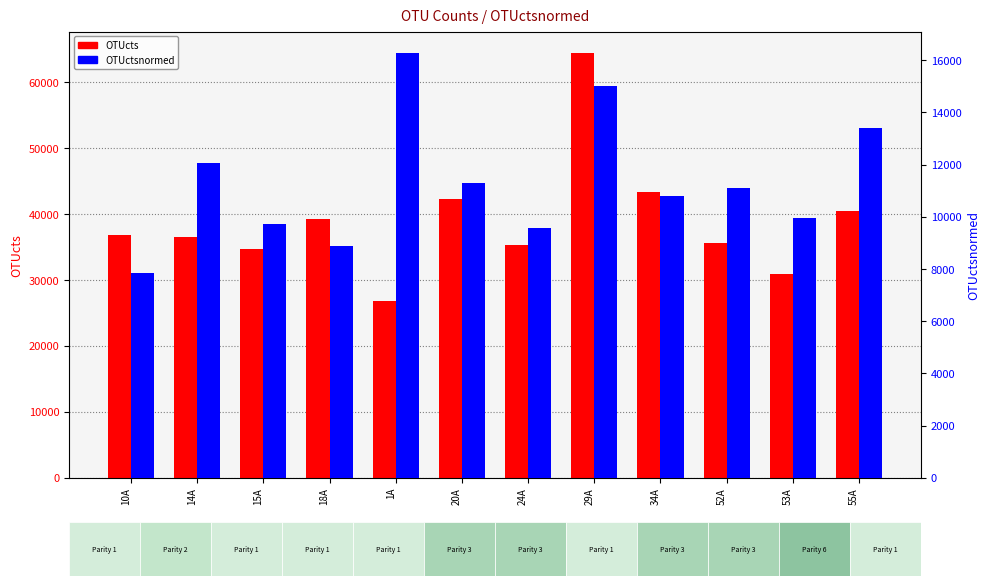

What is the maximum value for OTUctsnormed?

16283.1